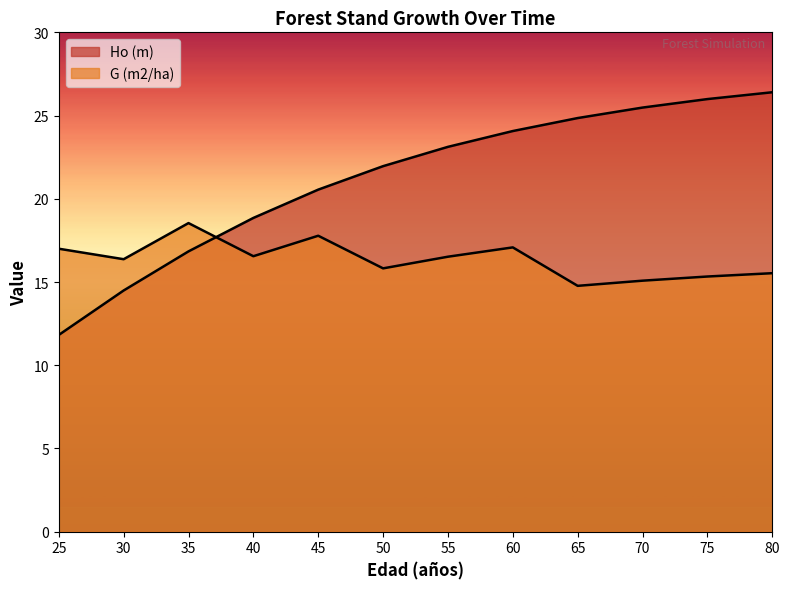

Reading right to left, what are all the values shown in this chart?

Ho (m): 26.4	26.0	25.5	24.9	24.1	23.1	22.0	20.6	18.9	16.8	14.5	11.8
G (m2/ha): 15.5	15.3	15.1	14.8	17.1	16.5	15.8	17.8	16.6	18.5	16.4	17.0